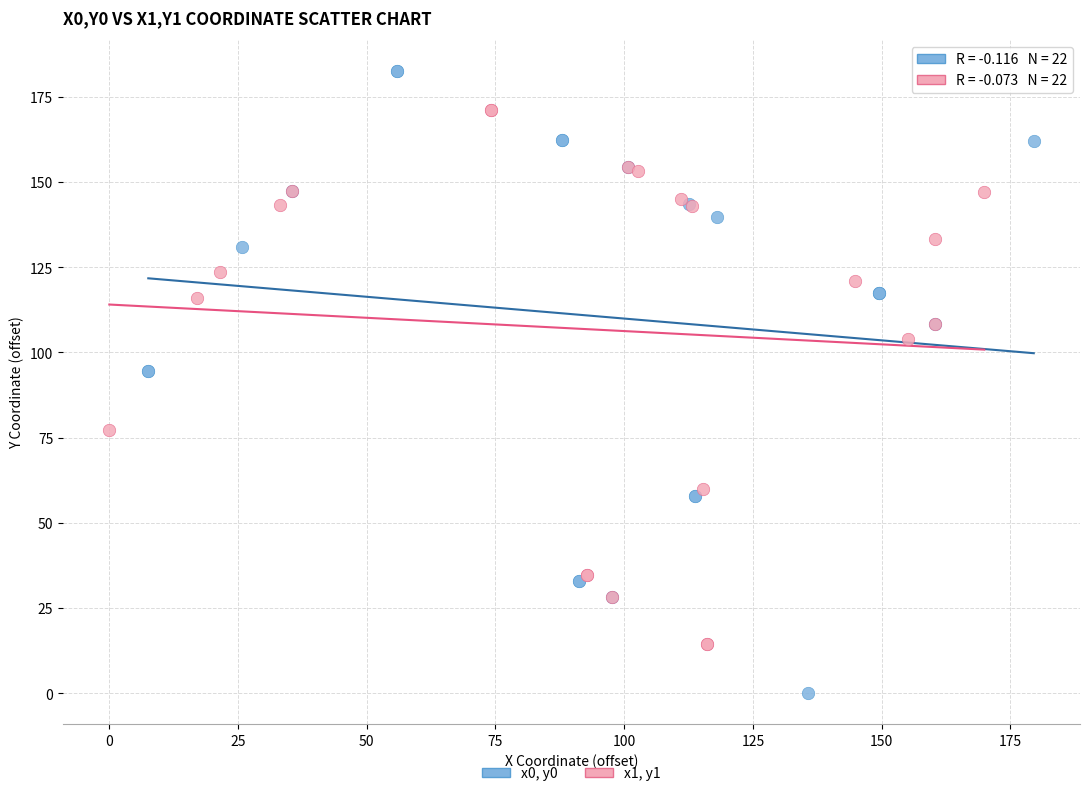

Which series contains the lowest Y value?

x0, y0